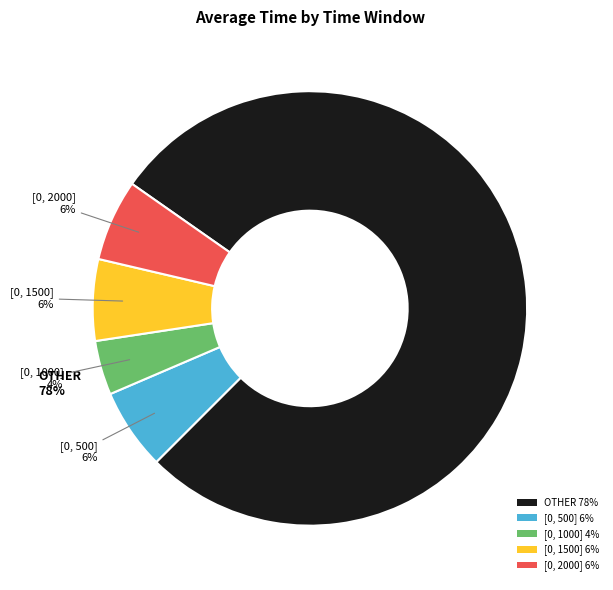

Count the number of slices in the pie.

5